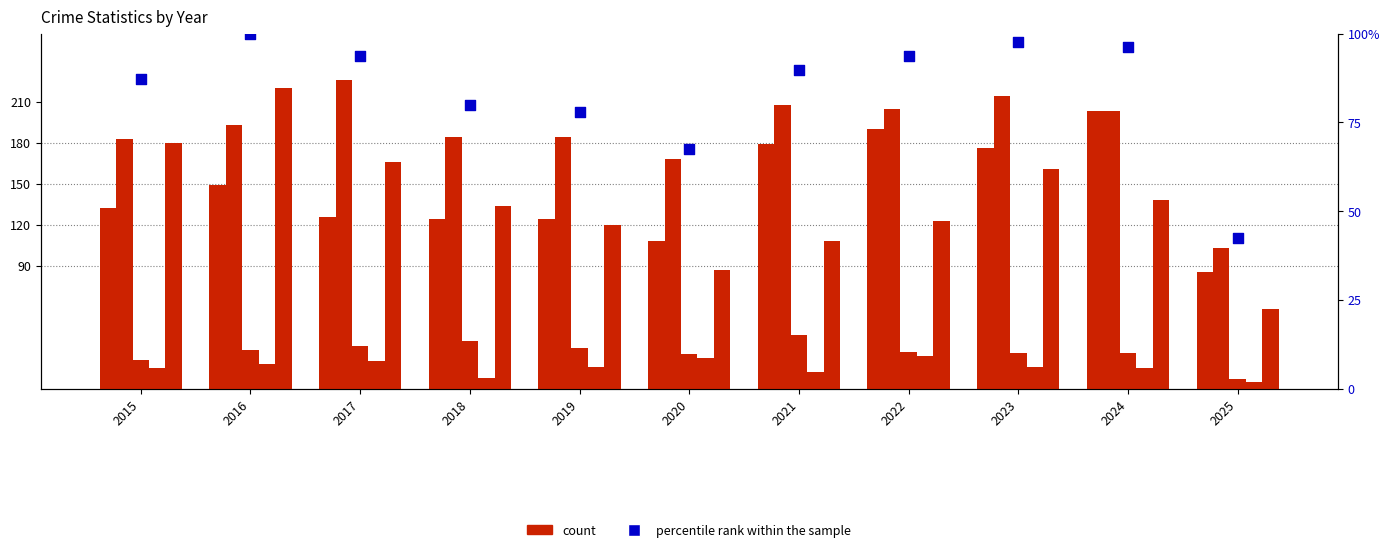

At how many categories does at least one series exceed 41?

11